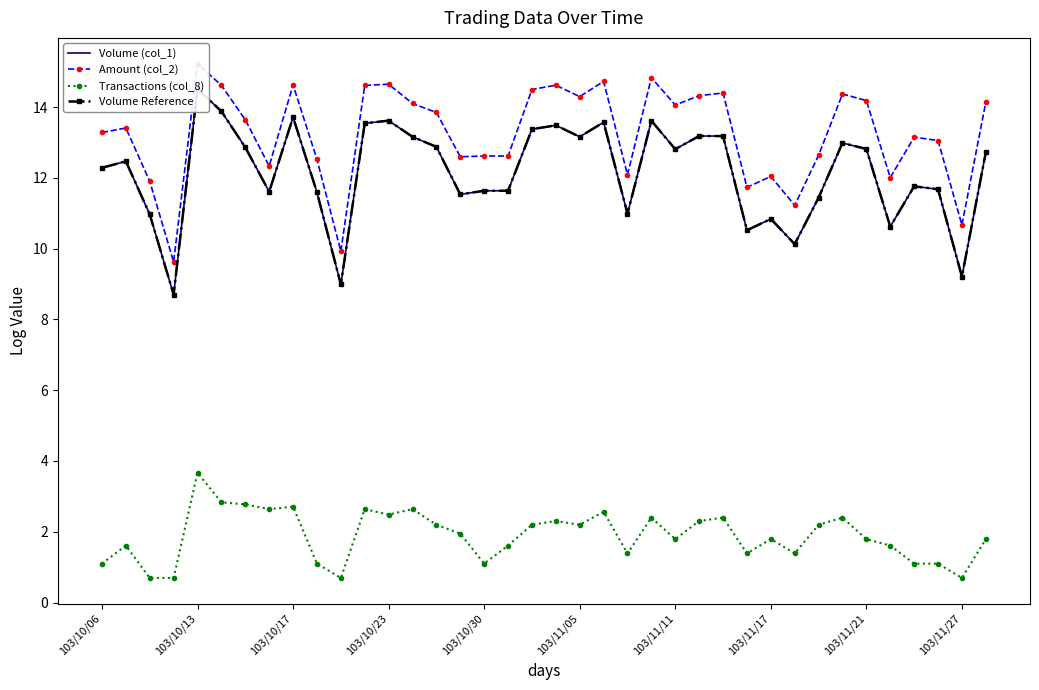

At which label does Transactions (col_8) reach its peak?

103/10/13